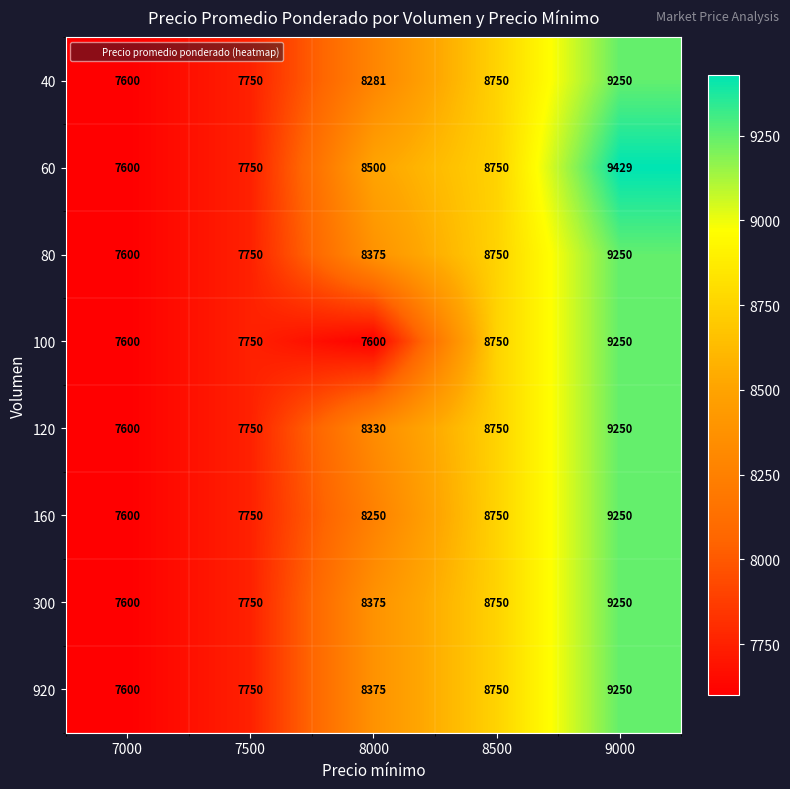

Between 8500 and 9000, which series saw the biggest shift?

60